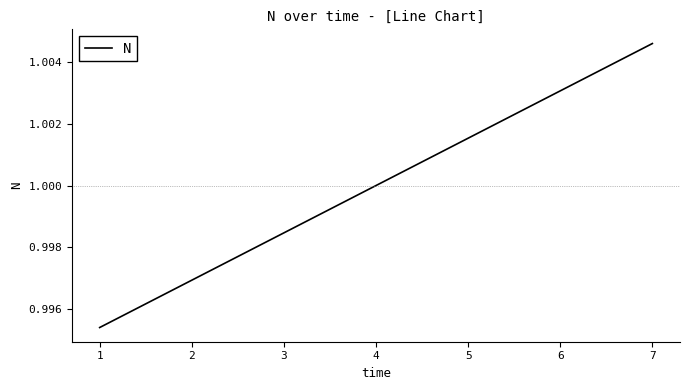

Rank the categories by value from highest to lowest.

7, 6, 5, 4, 3, 2, 1